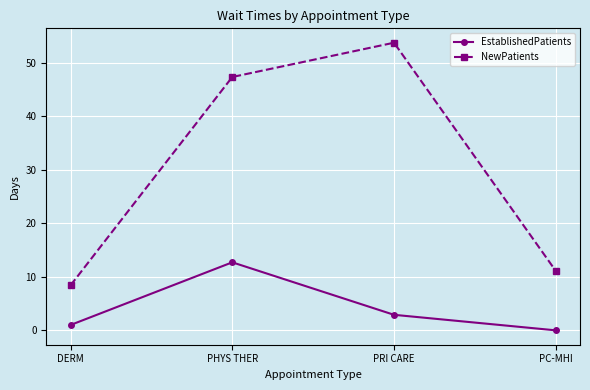

Where is EstablishedPatients nearest to the value 6?

PRI CARE